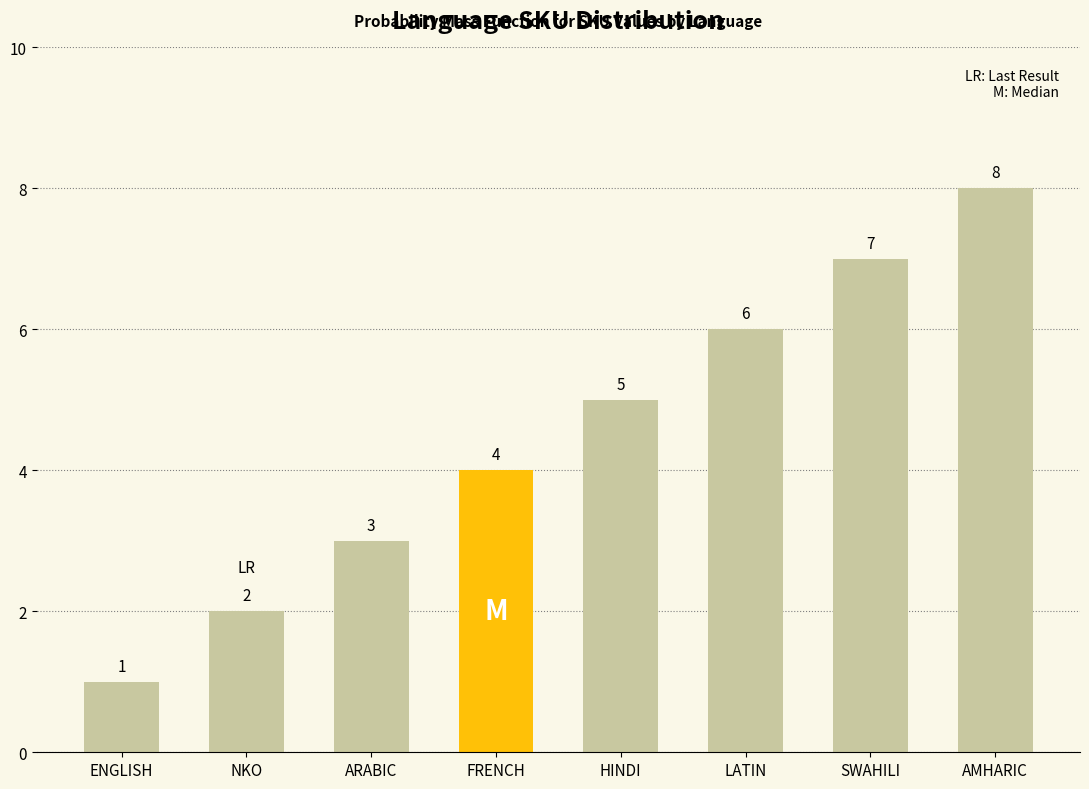

What is the difference between the values at SWAHILI and HINDI?

2